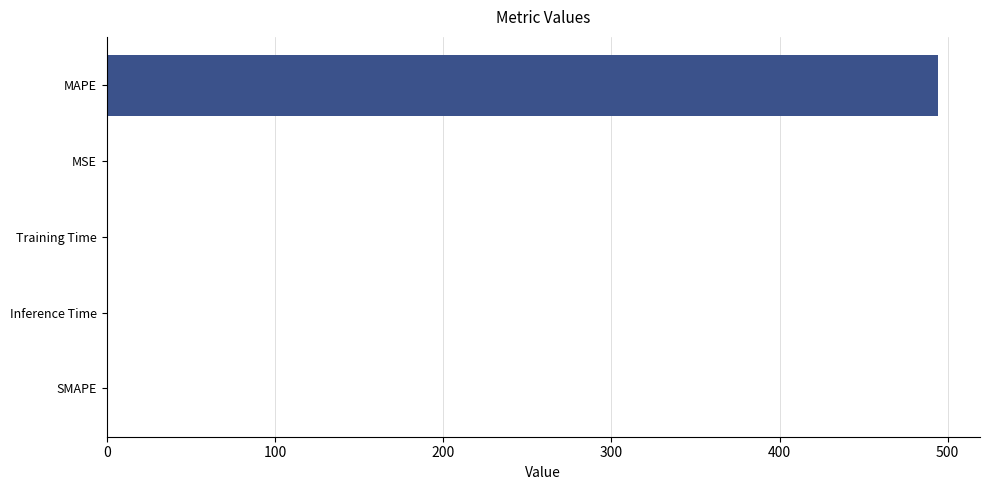

Which category has the highest value across all series?

MAPE